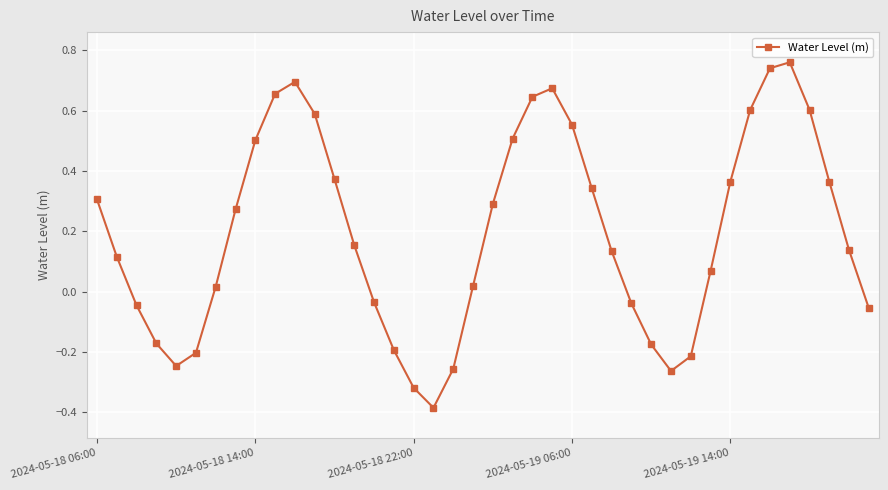

What is the difference between the second highest and second lowest values?

1.1